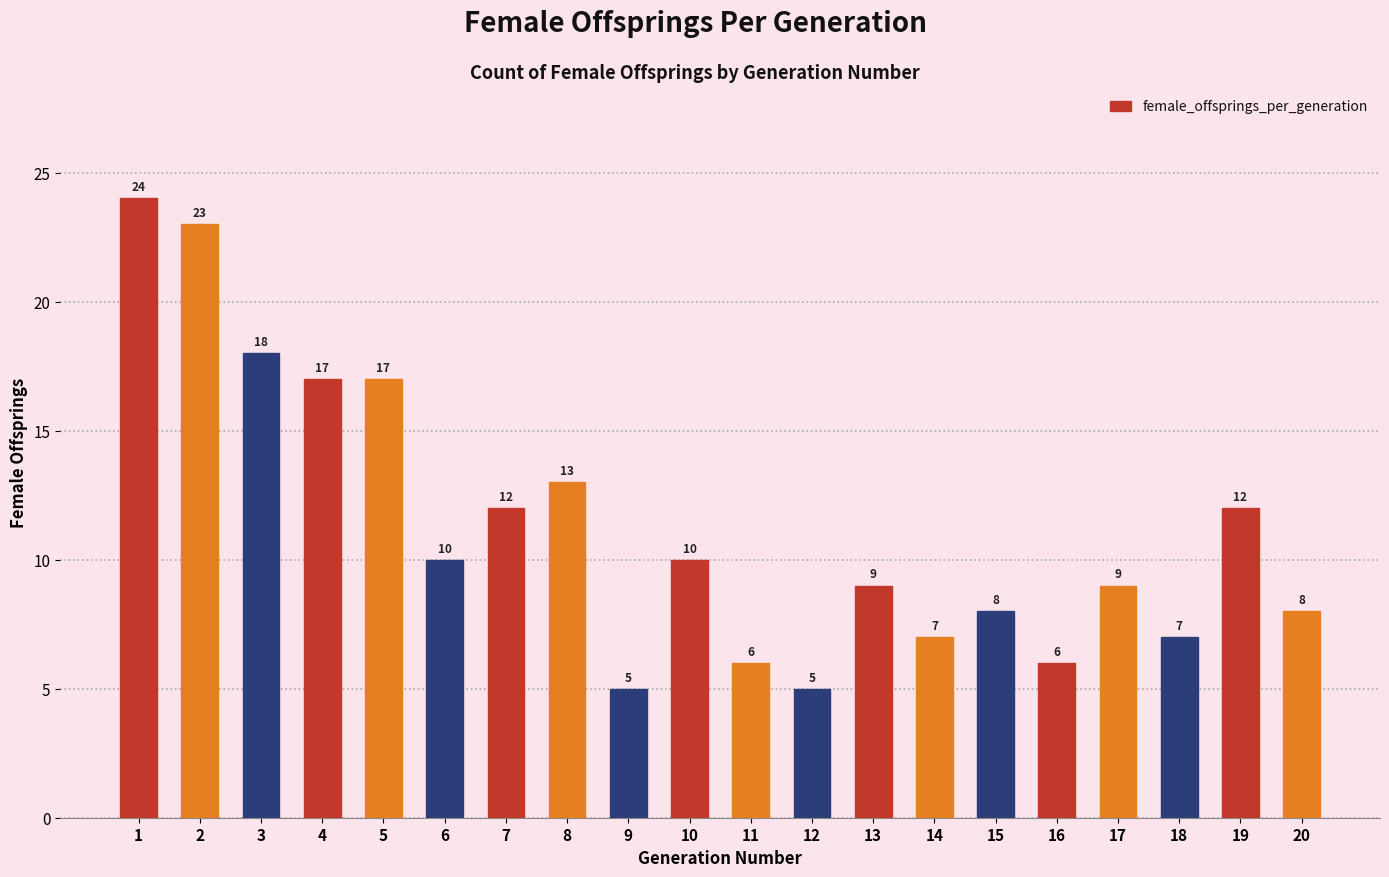

What is the change in value from 4 to 8?

-4